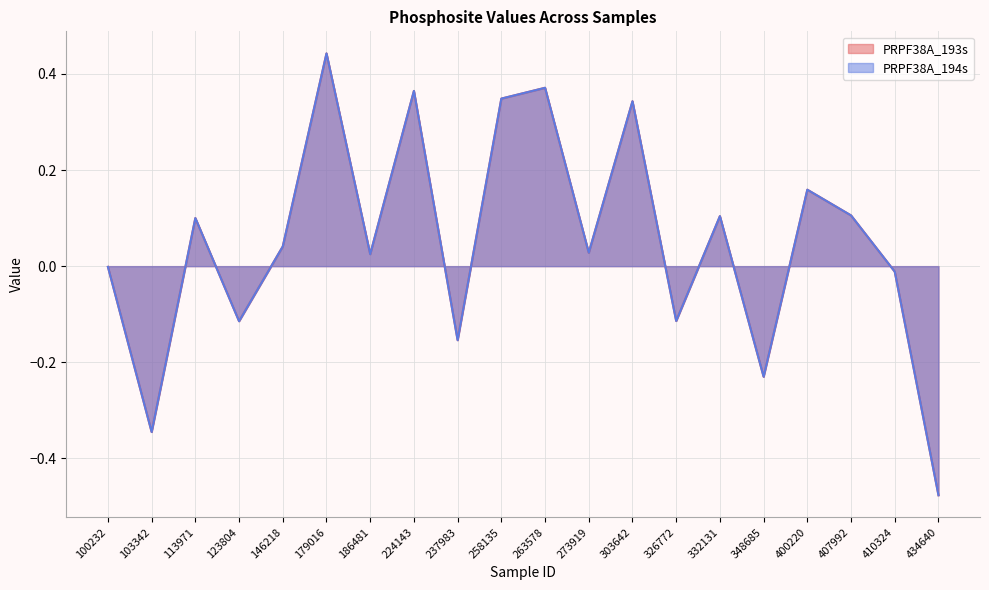

Does the chart have visible grid lines?

Yes